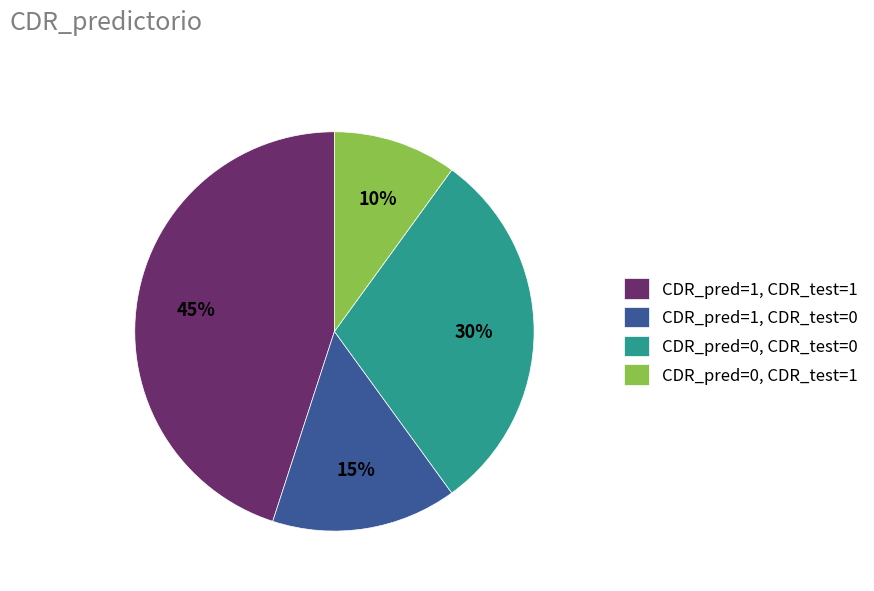

Combined, do CDR_pred=0, CDR_test=0 and CDR_pred=1, CDR_test=0 account for over 50%?

No